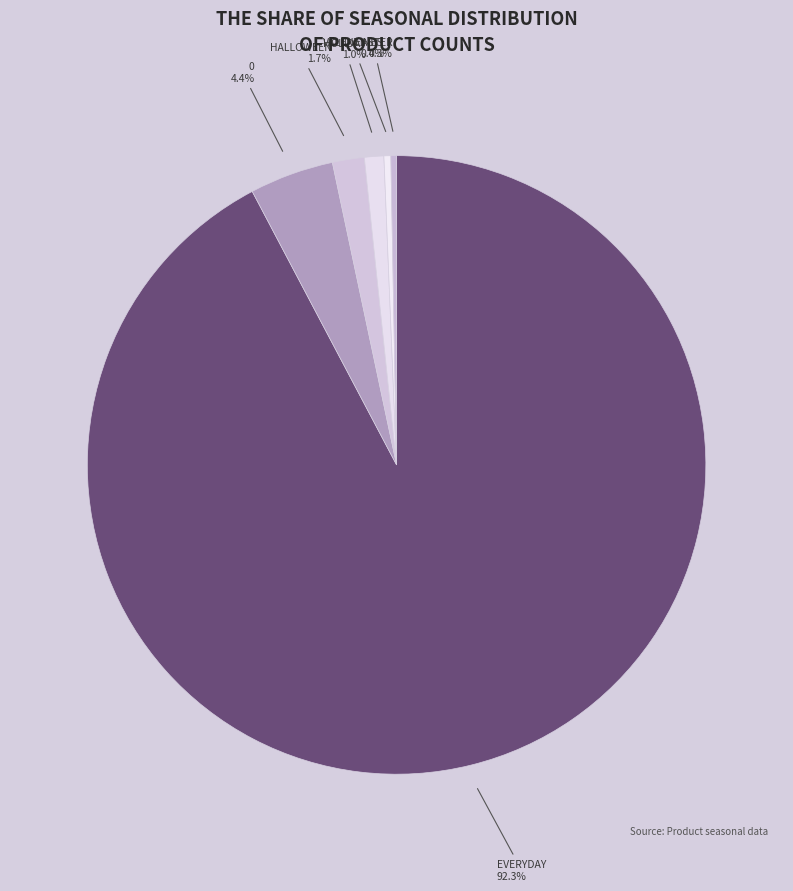

To the nearest percent, what is the difference between the HOLIDAY and 0 slice percentages?

3%